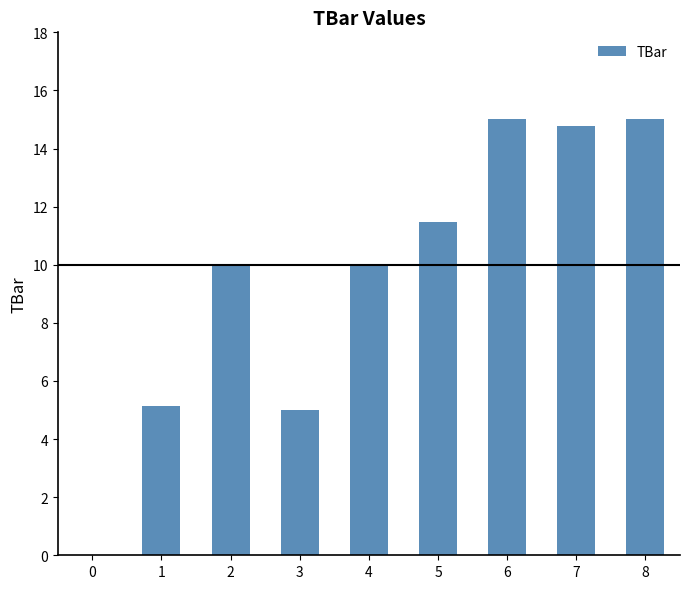

How many series are shown in this chart?

1